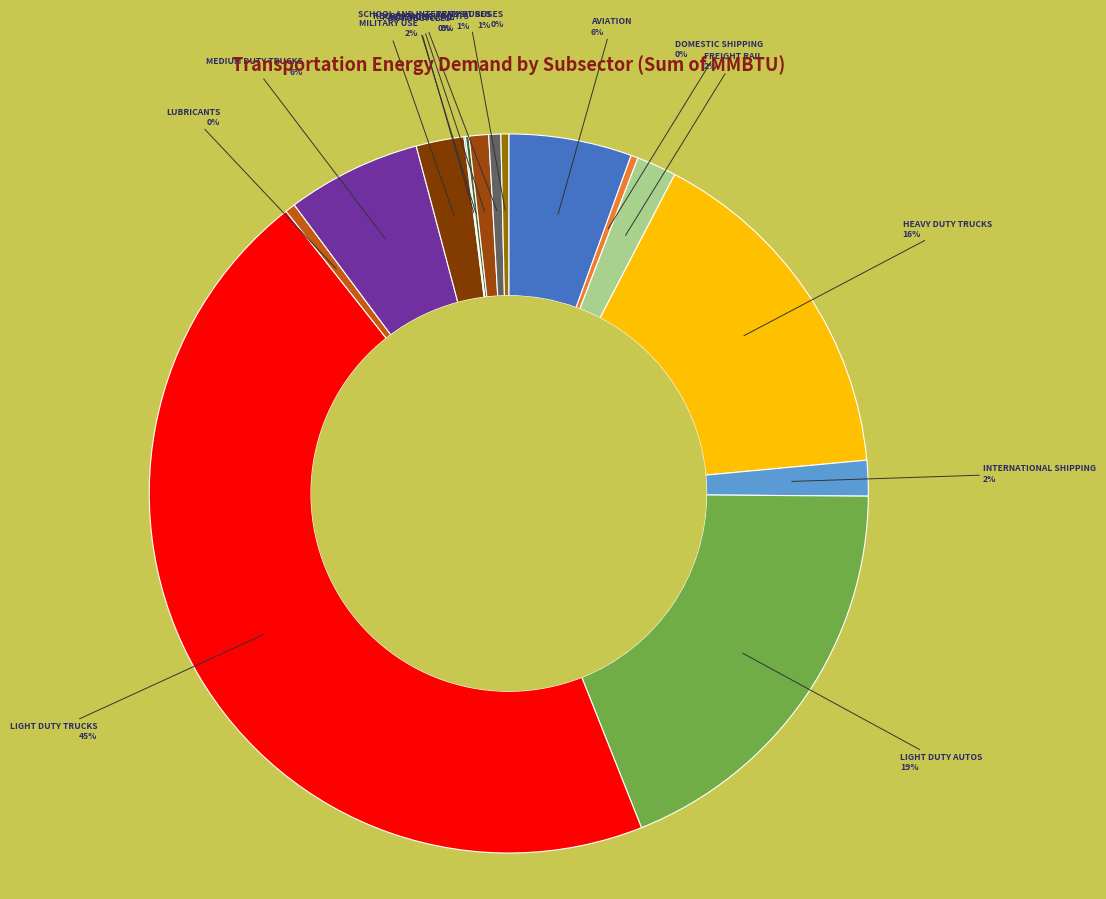

What is the largest slice in the pie chart?

LIGHT DUTY TRUCKS